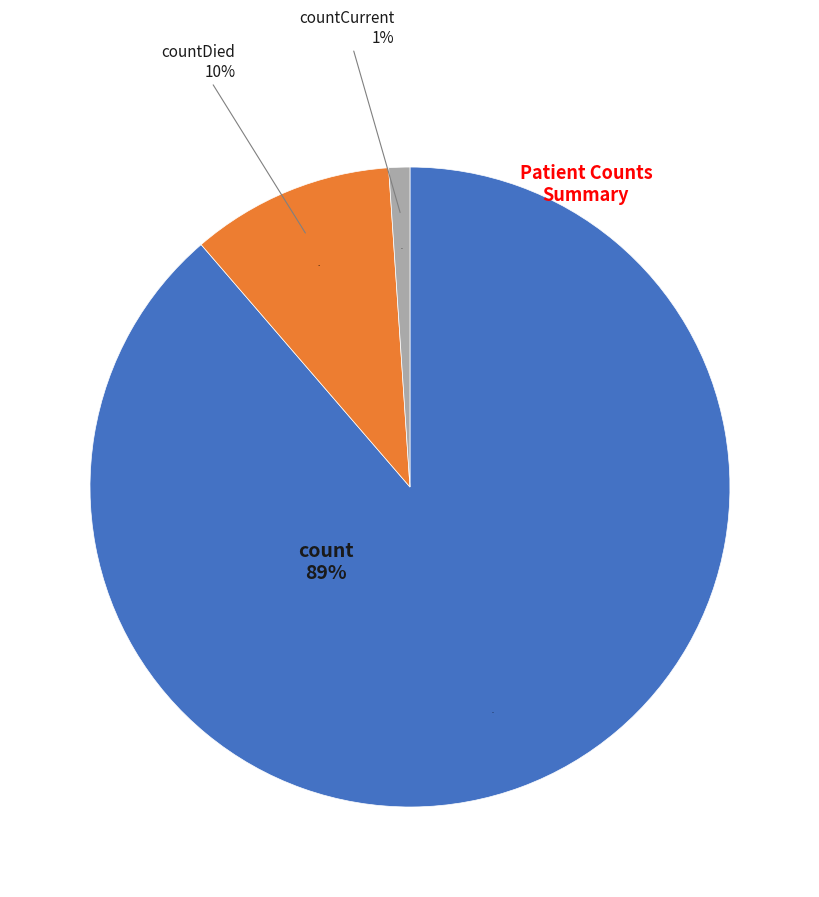

To the nearest percent, what percentage of the pie is count?

89%